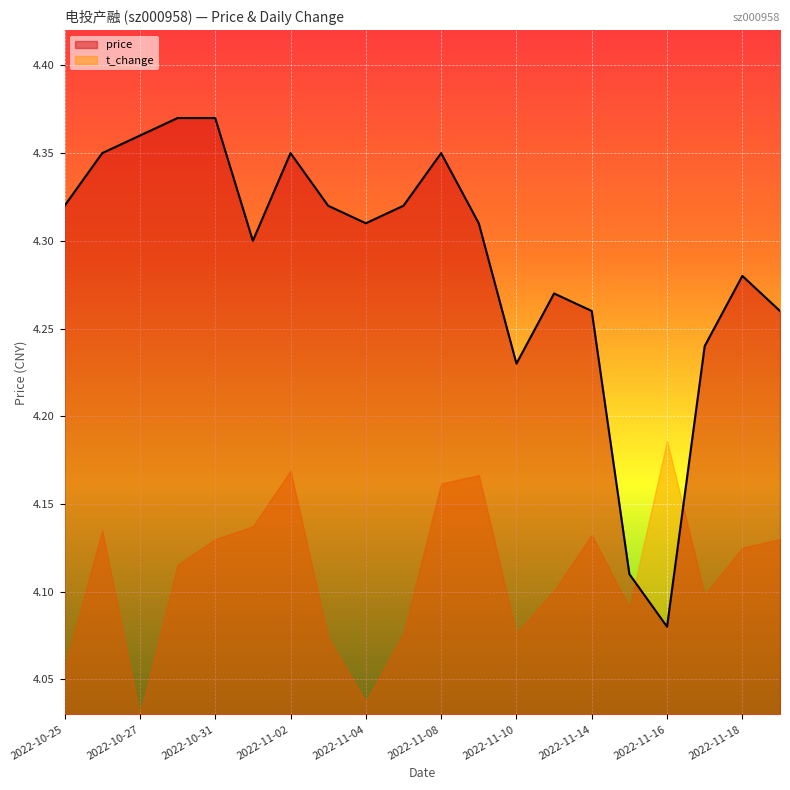

True or false: the data shows 2.9 at 2022-11-08.

False